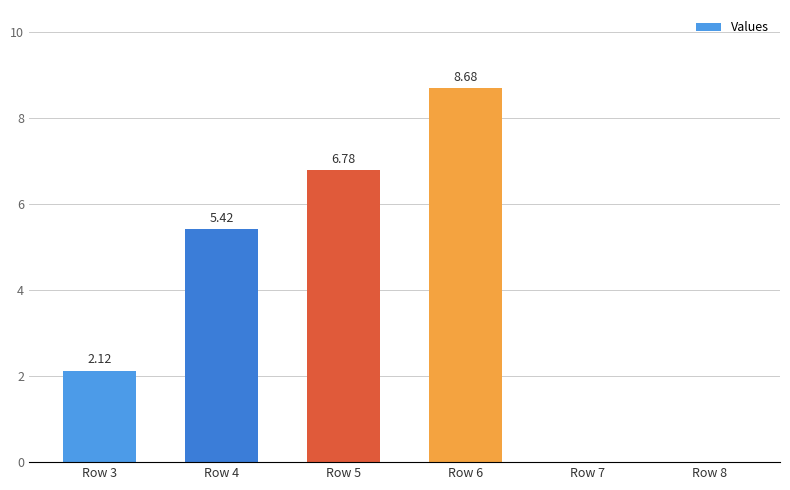

What is the change in value from Row 3 to Row 6?

+6.6